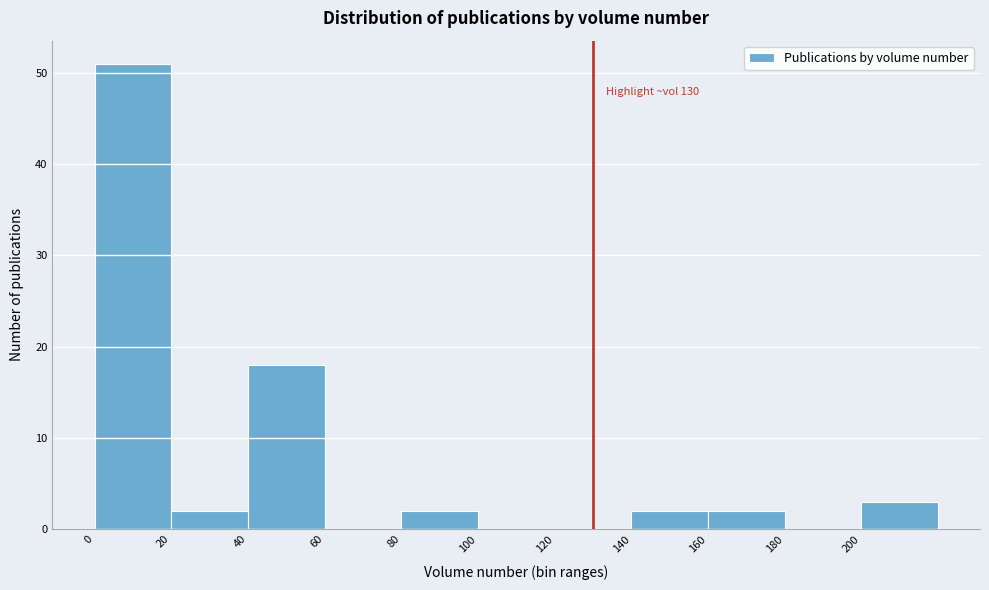

Which range on the x-axis has the tallest bar?

0 to 20